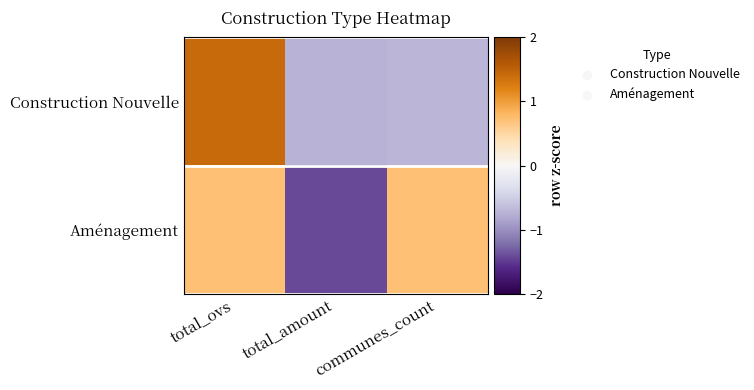

Which category has the lowest value across all series?

total_amount